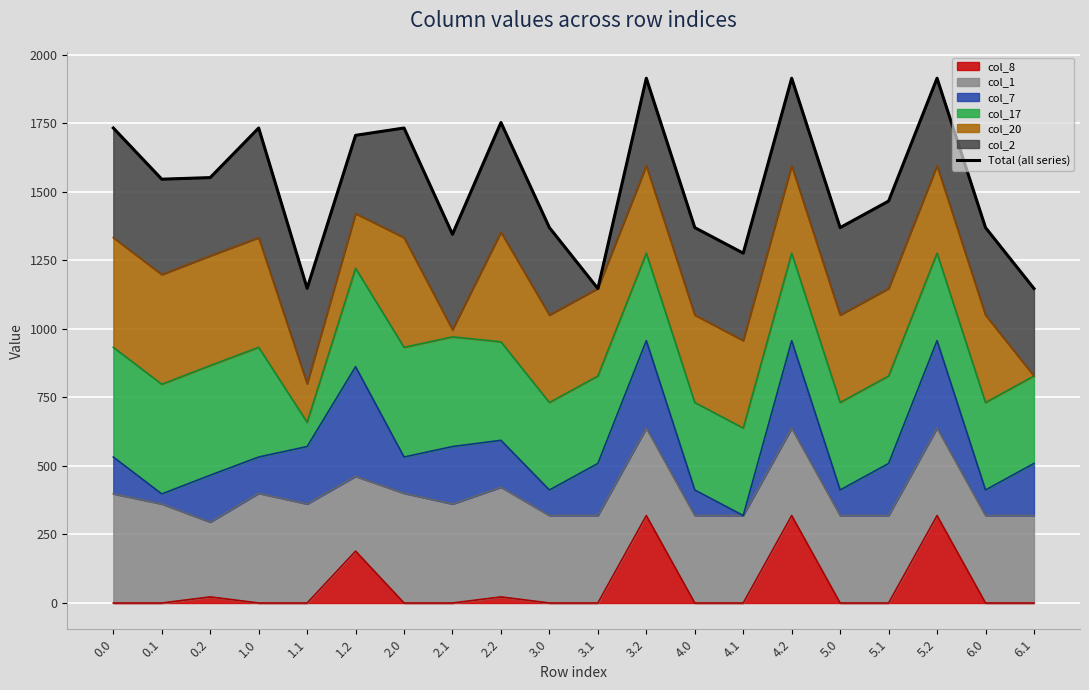

What is the change in value from 0.1 to 2.0?

+186.7